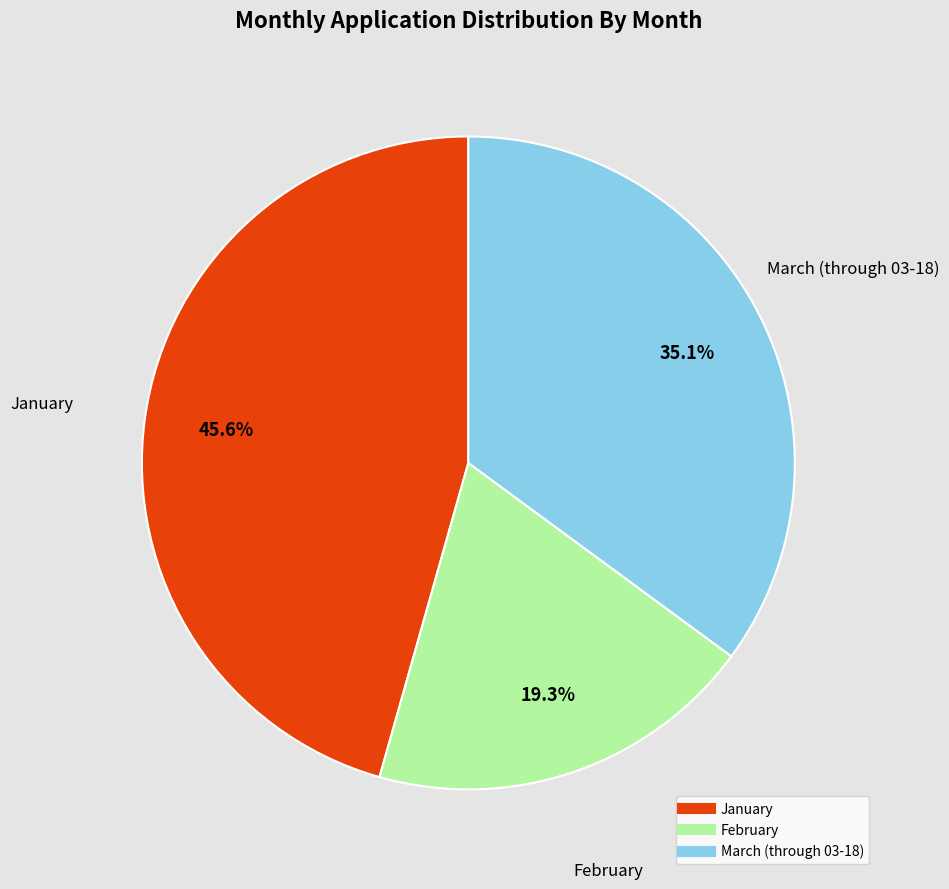

Count the number of slices in the pie.

3